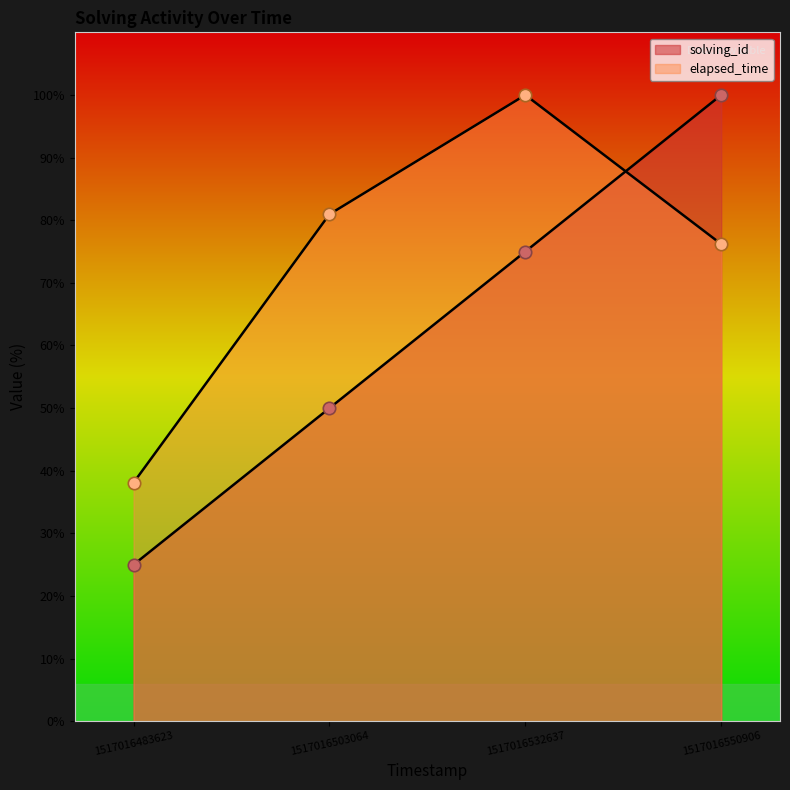

What are all the series names shown in the legend?

solving_id, elapsed_time